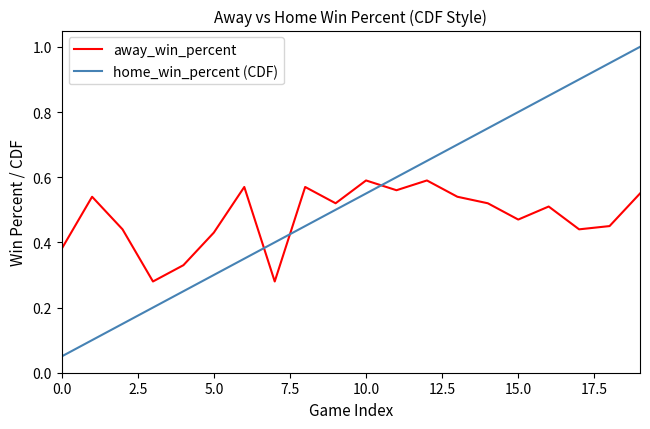

Rank the series by their average value, from highest to lowest.

home_win_percent (CDF), away_win_percent